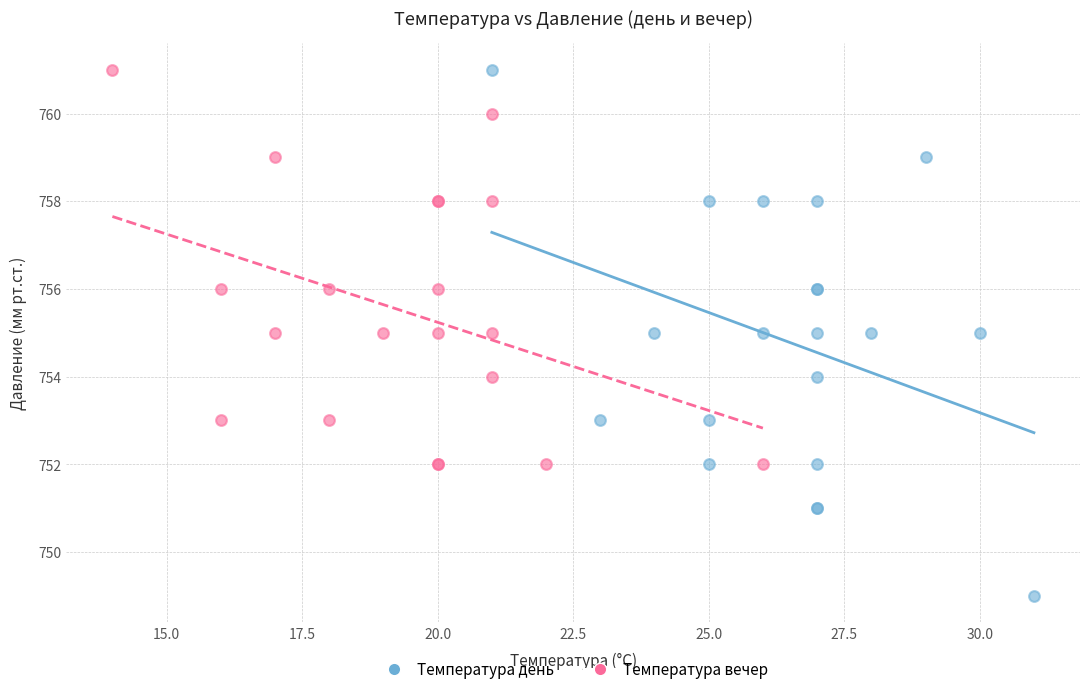

Which series reaches the minimum Y coordinate?

Температура день